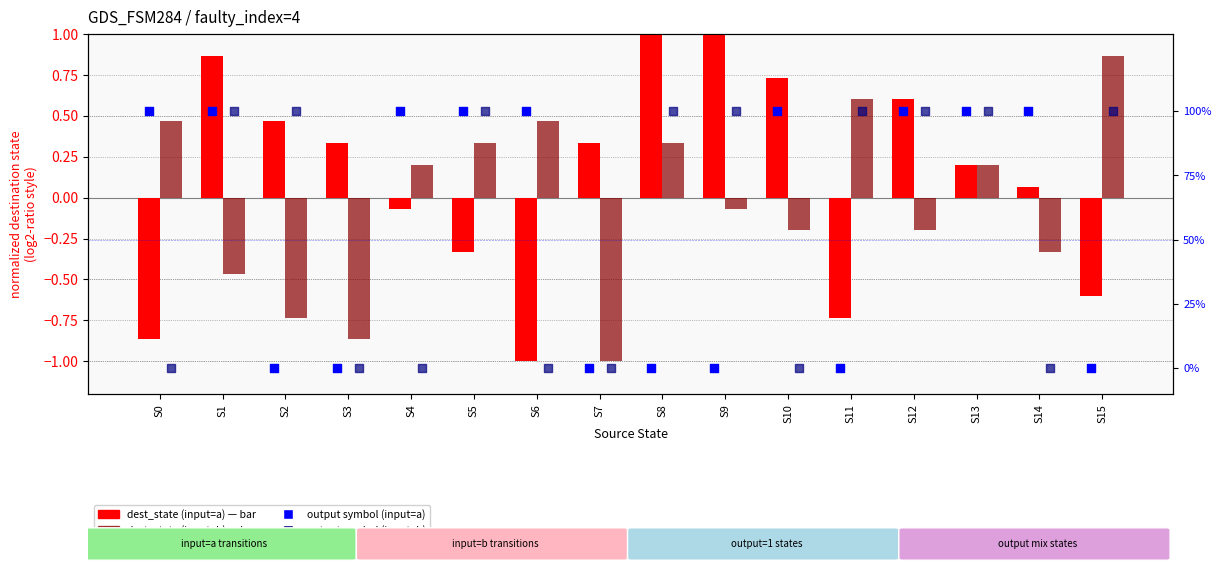

Which series has the largest Y range (max minus min)?

output (input=a)